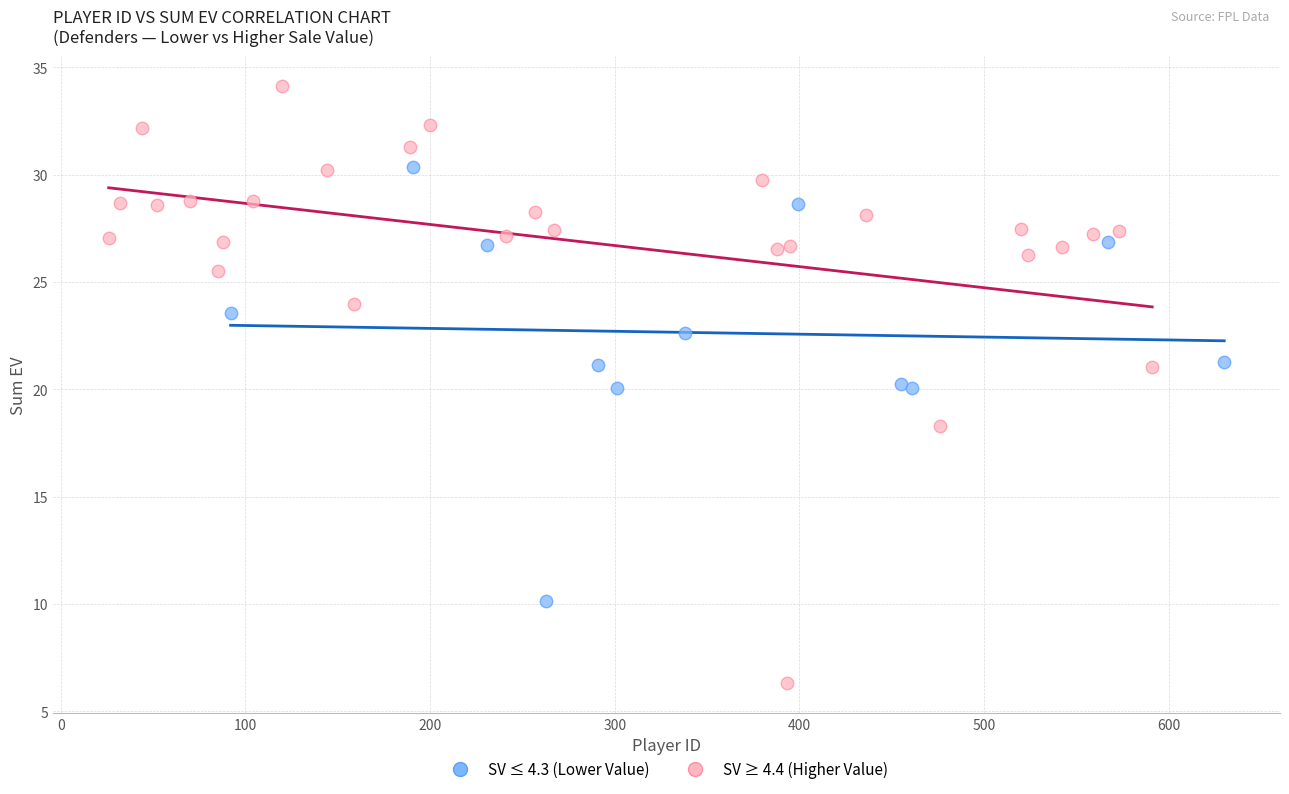

Which series has the widest spread of Y values?

SV ≥ 4.4 (Higher Value)